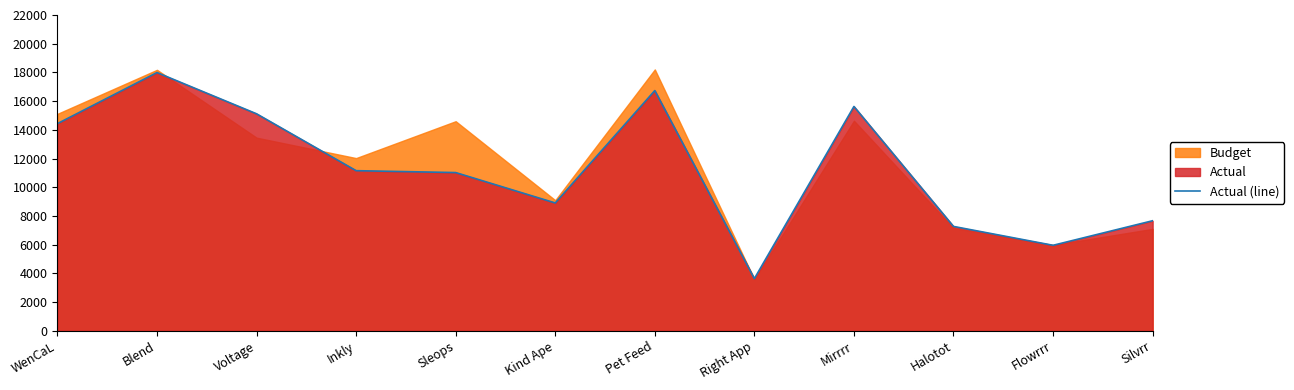

At which category does the chart reach its peak across all series?

Blend